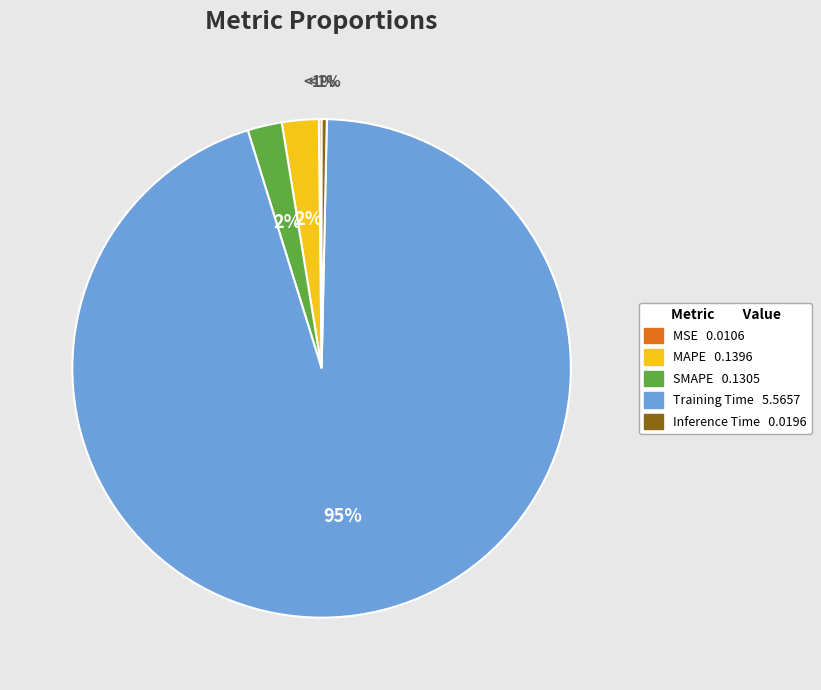

Is it true that Training Time is 95% of the pie?

True